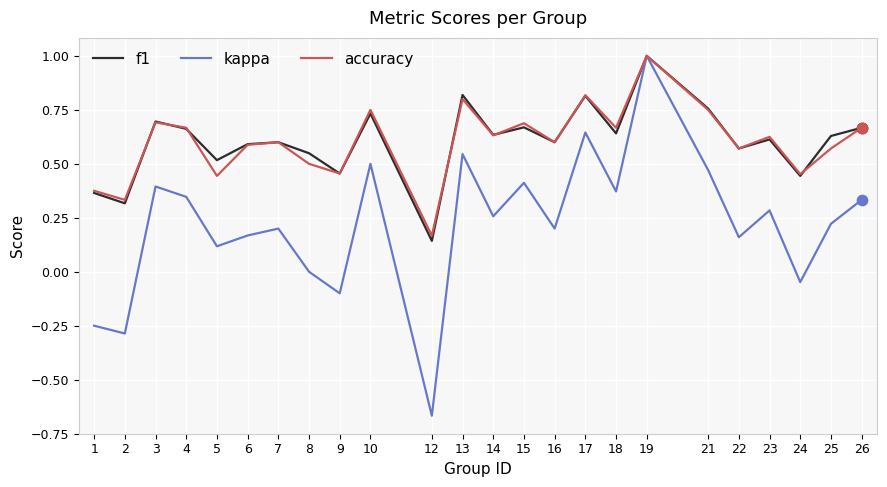

At how many categories does at least one series exceed 0?

24